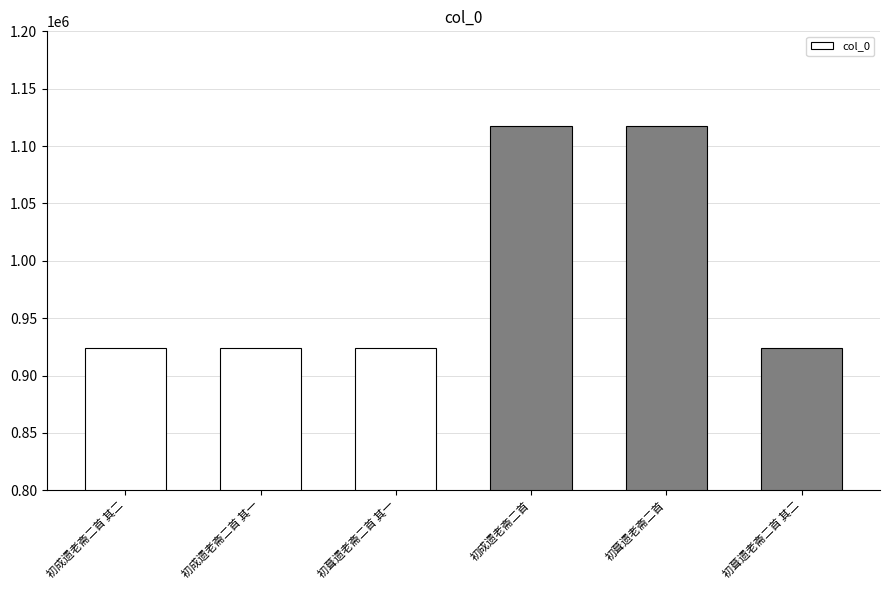

Does the chart contain stacked bars?

No